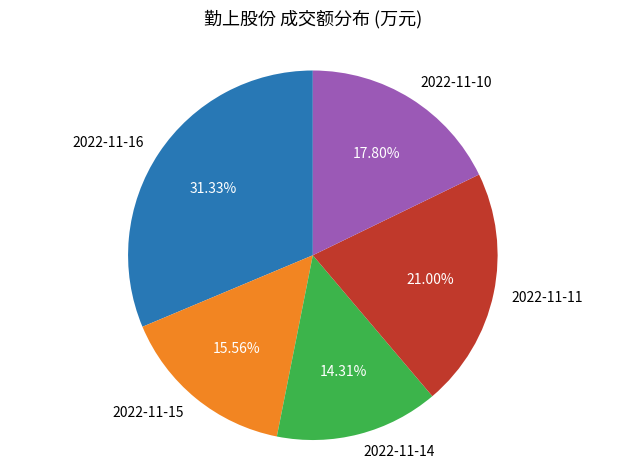

How many slices are in this pie chart?

5